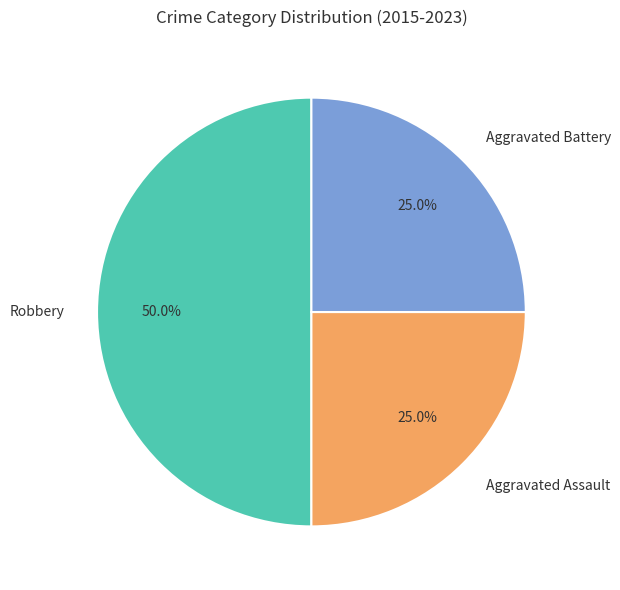

True or false: Aggravated Assault accounts for 25% of the total.

True